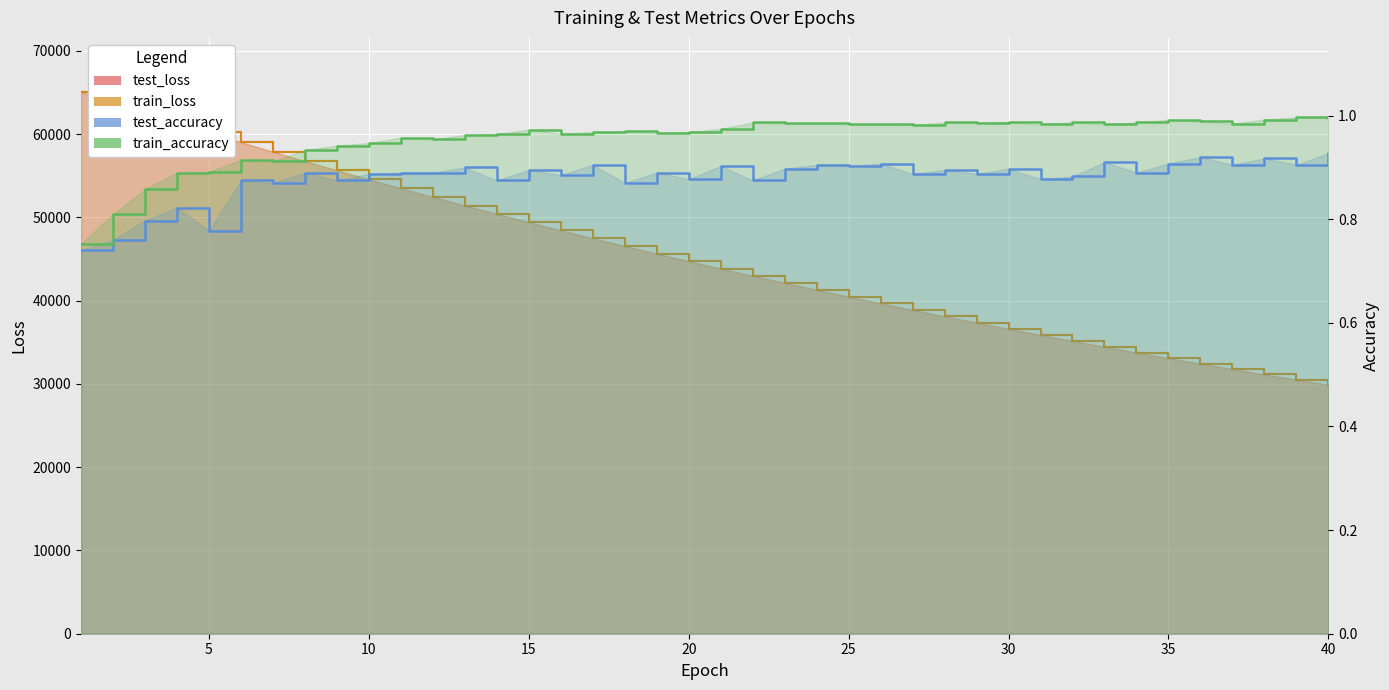

At how many categories does at least one series exceed 39640?

26